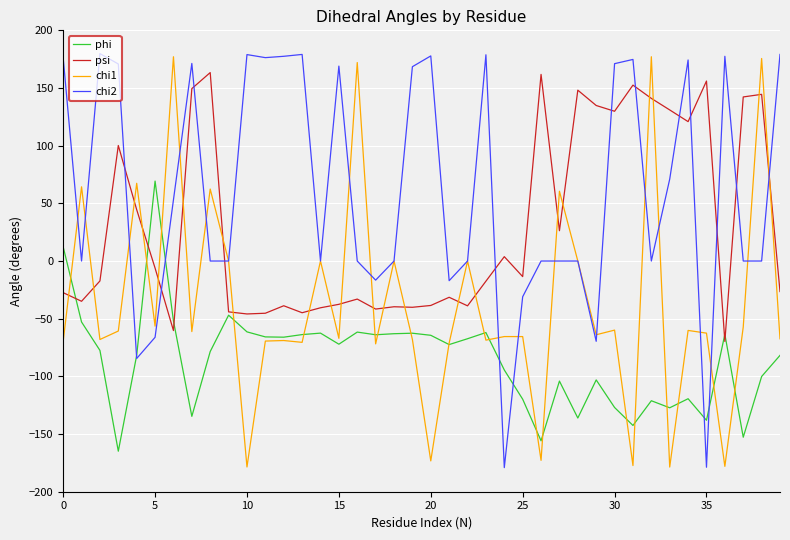

Which series has the largest total across all categories?

chi2